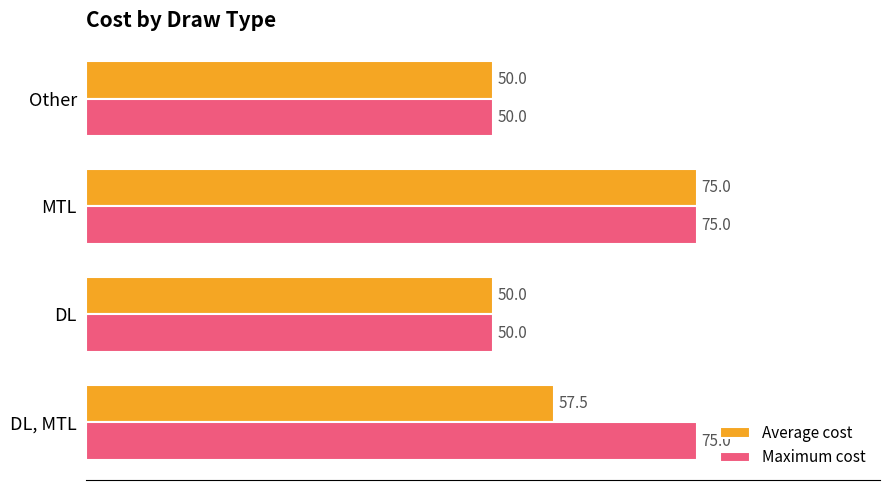

The Maximum cost series shows 124.8 at DL, MTL. True or false?

False